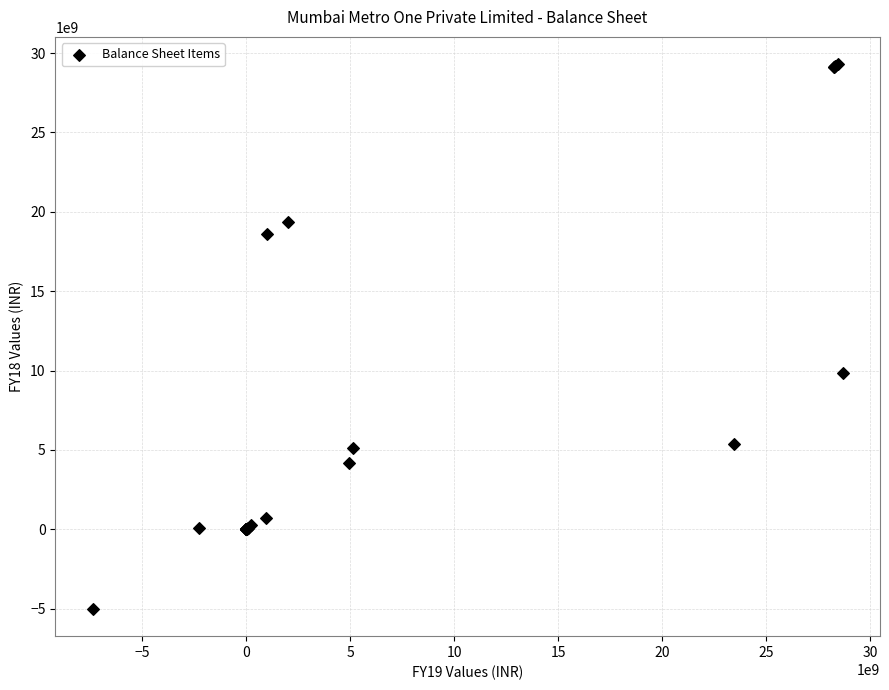

What Y value in the scatter plot is closest to 12141074248?

9829076404.4